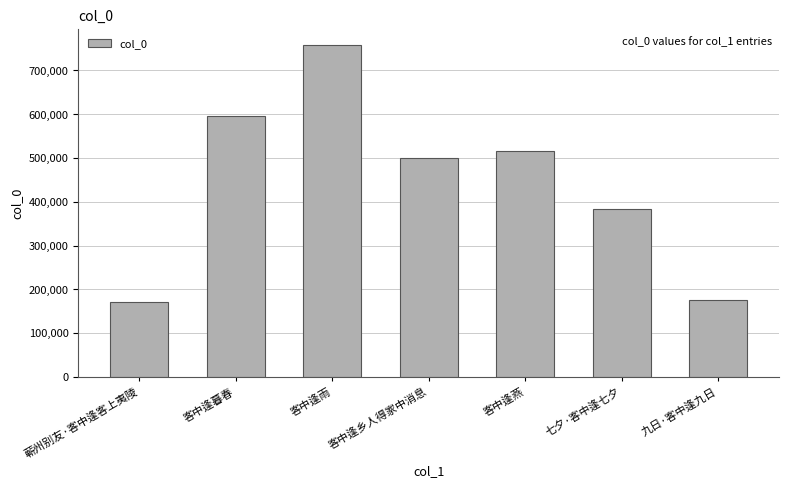

What is the label of the 4th bar from the right?

客中逢乡人得家中消息